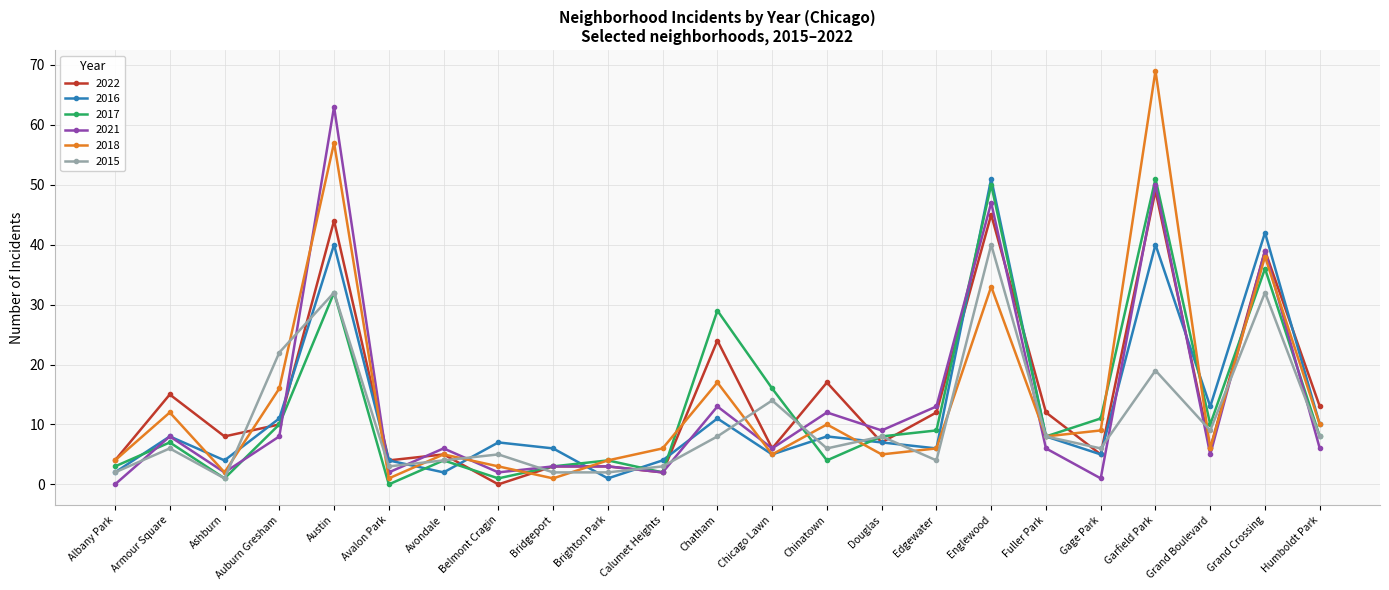

Which category has the highest value across all series?

Garfield Park